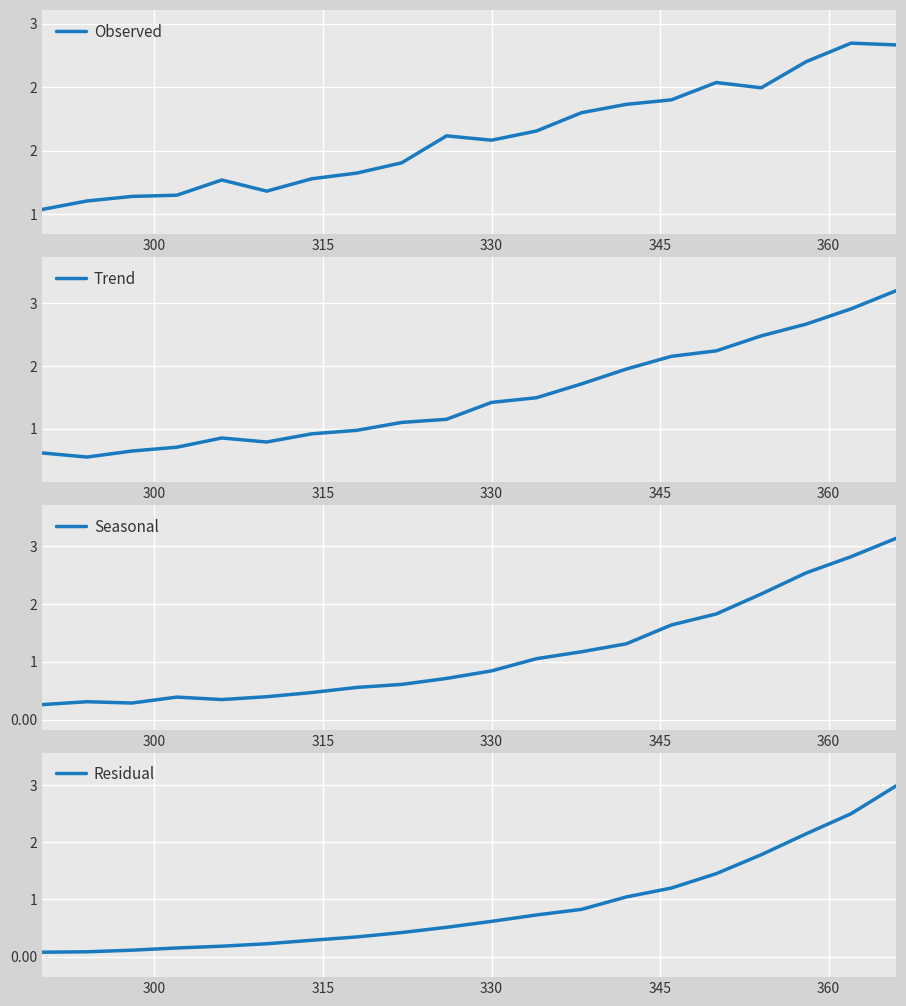

Rank the series by their maximum value, from highest to lowest.

Trend, Seasonal, Residual, Observed